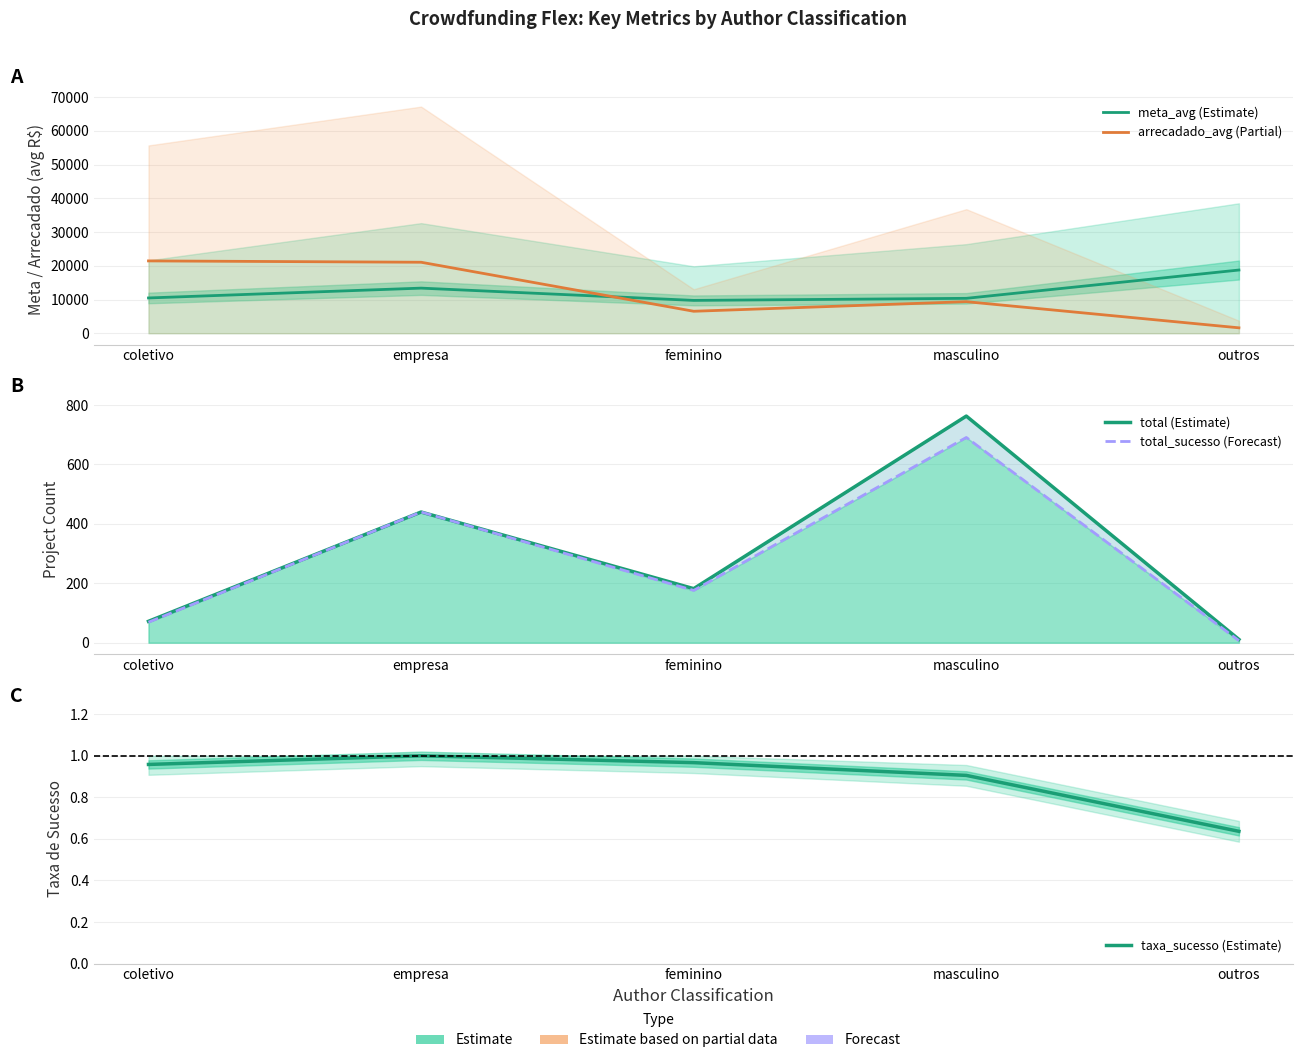

How many intersections are there between arrecadado_avg (Partial) and meta_avg (Estimate)?

1